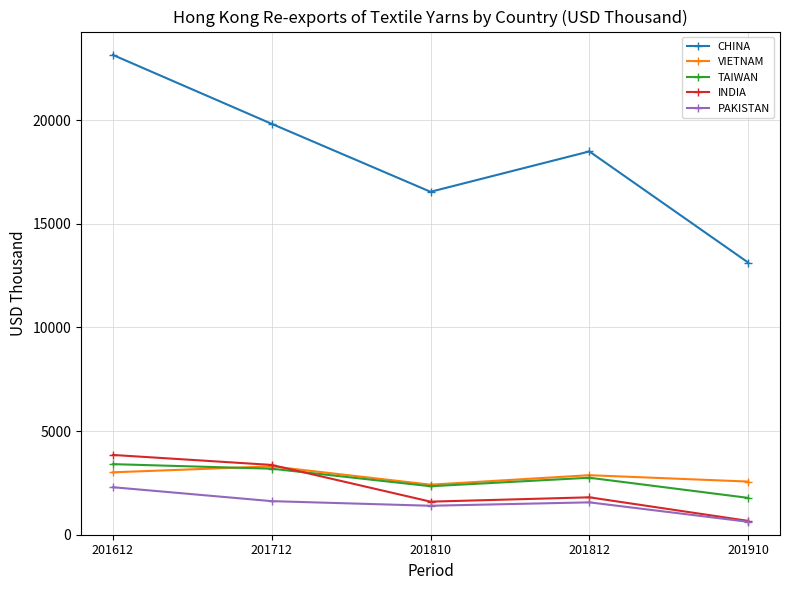

Which series has the largest range (max minus min)?

CHINA